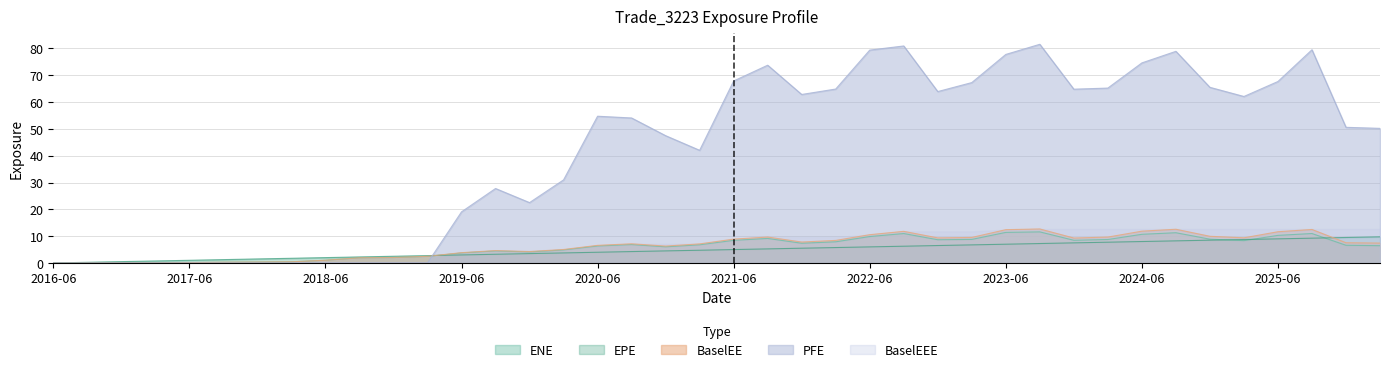

How many intersections are there between PFE and ENE?

1